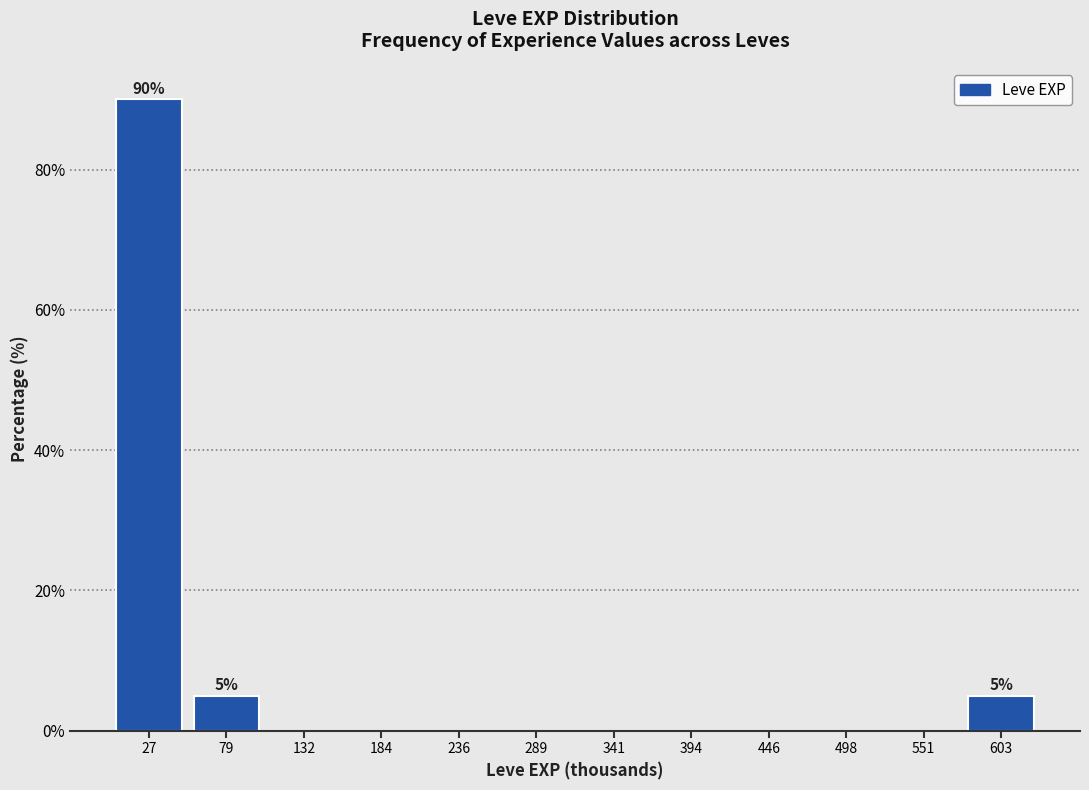

Which range on the x-axis has the tallest bar?

0 to 50